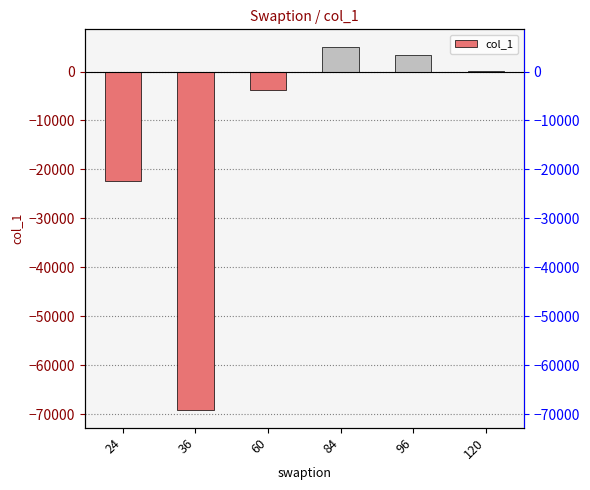

What is the difference between the second highest and second lowest values?

25629.9